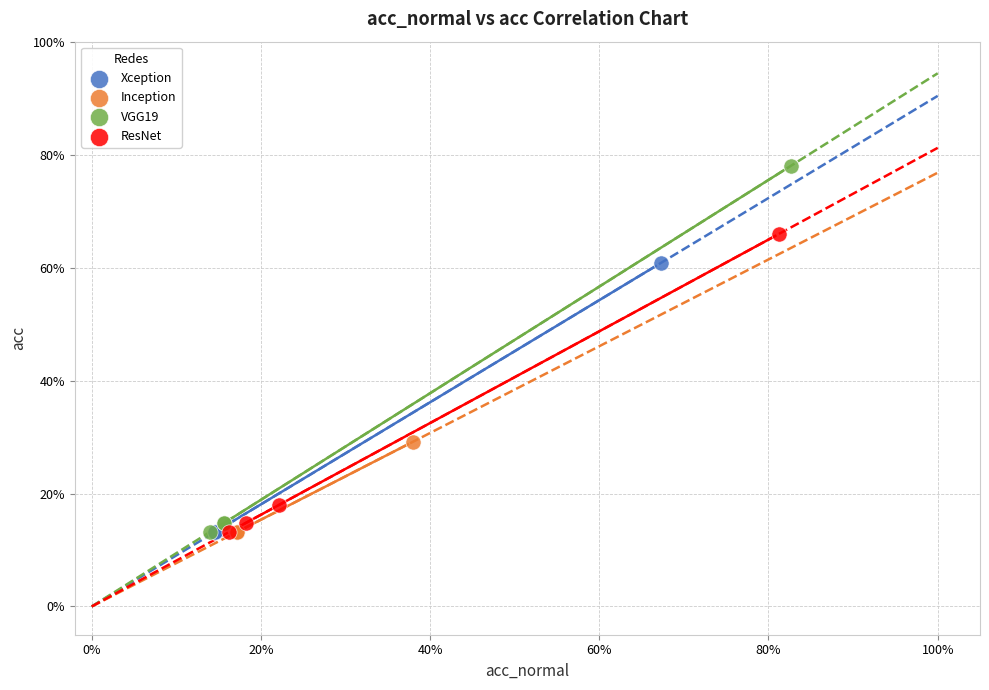

Which series contains the highest Y value?

VGG19